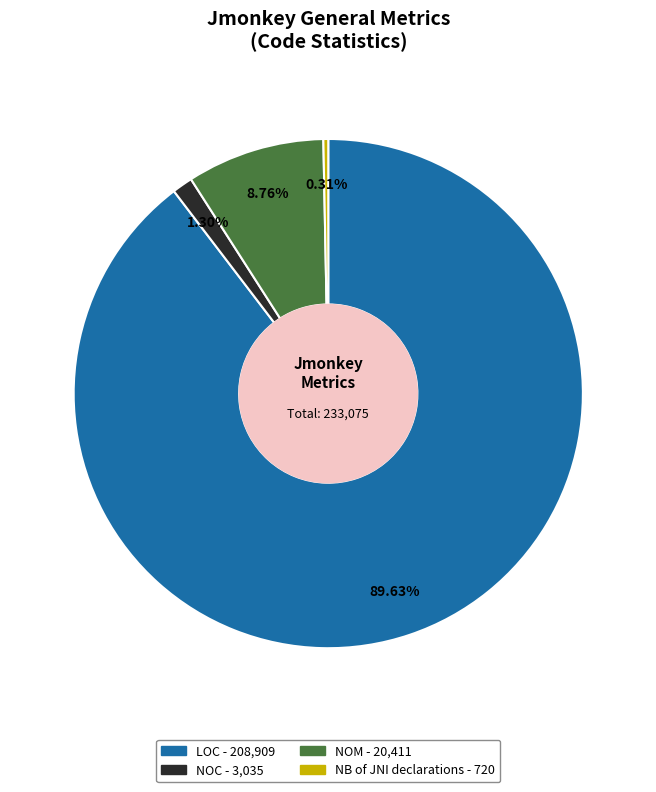

The LOC slice represents 77% of the pie. True or false?

False